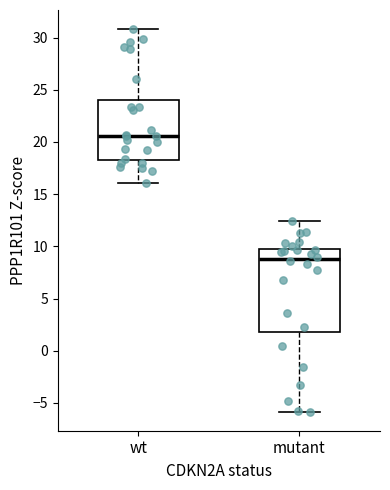

Which box is the tallest, from its lower edge to its upper edge?

mutant